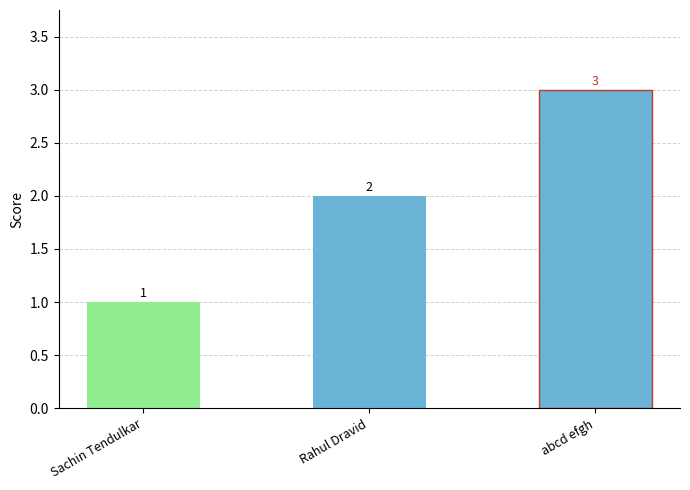

Rank the categories by value from highest to lowest.

abcd efgh, Rahul Dravid, Sachin Tendulkar